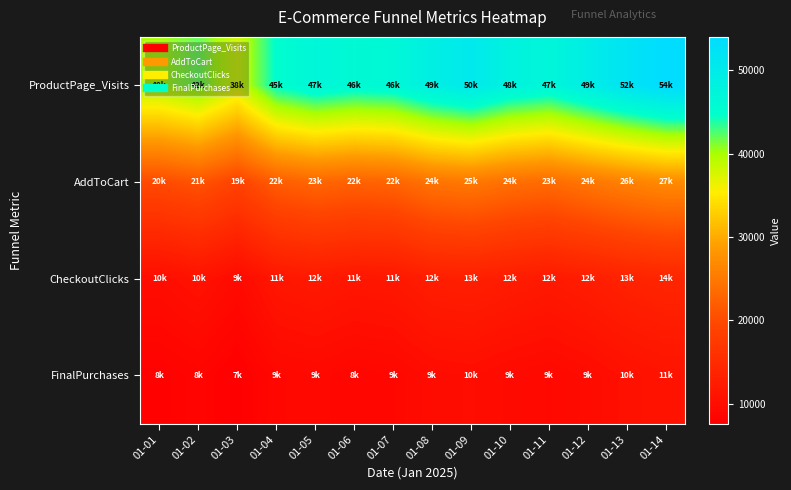

Between 01-01 and 01-08, which series saw the biggest shift?

ProductPage_Visits